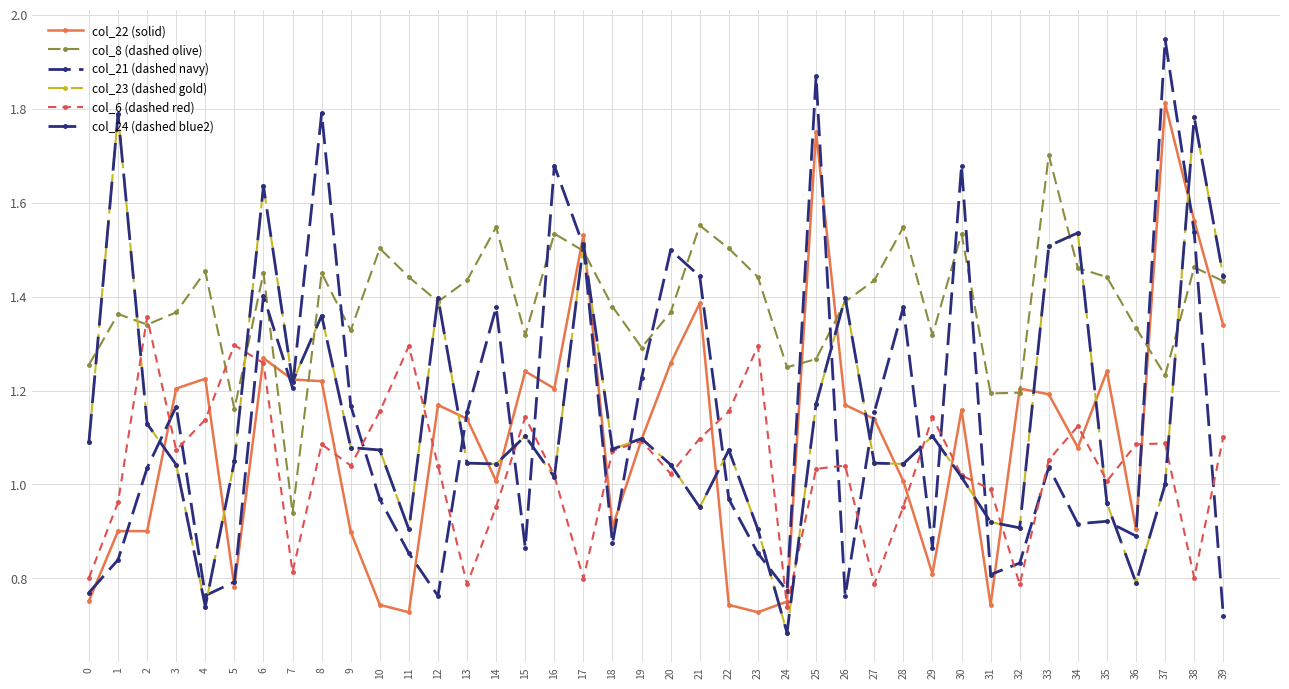

Is this an area chart (filled region under the line)?

No